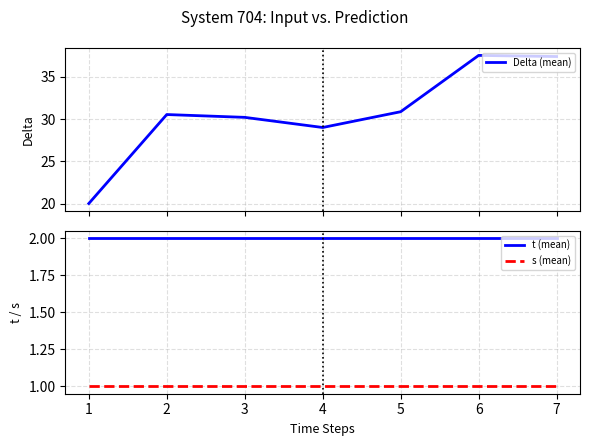

What are all the series names shown in the legend?

Delta (mean), t (mean), s (mean)